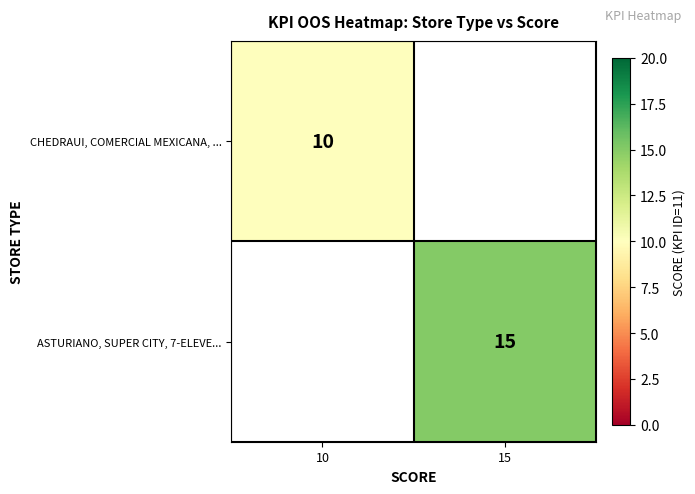

The value of CHEDRAUI, COMERCIAL MEXICANA, ... at 10 is 10. True or false?

True